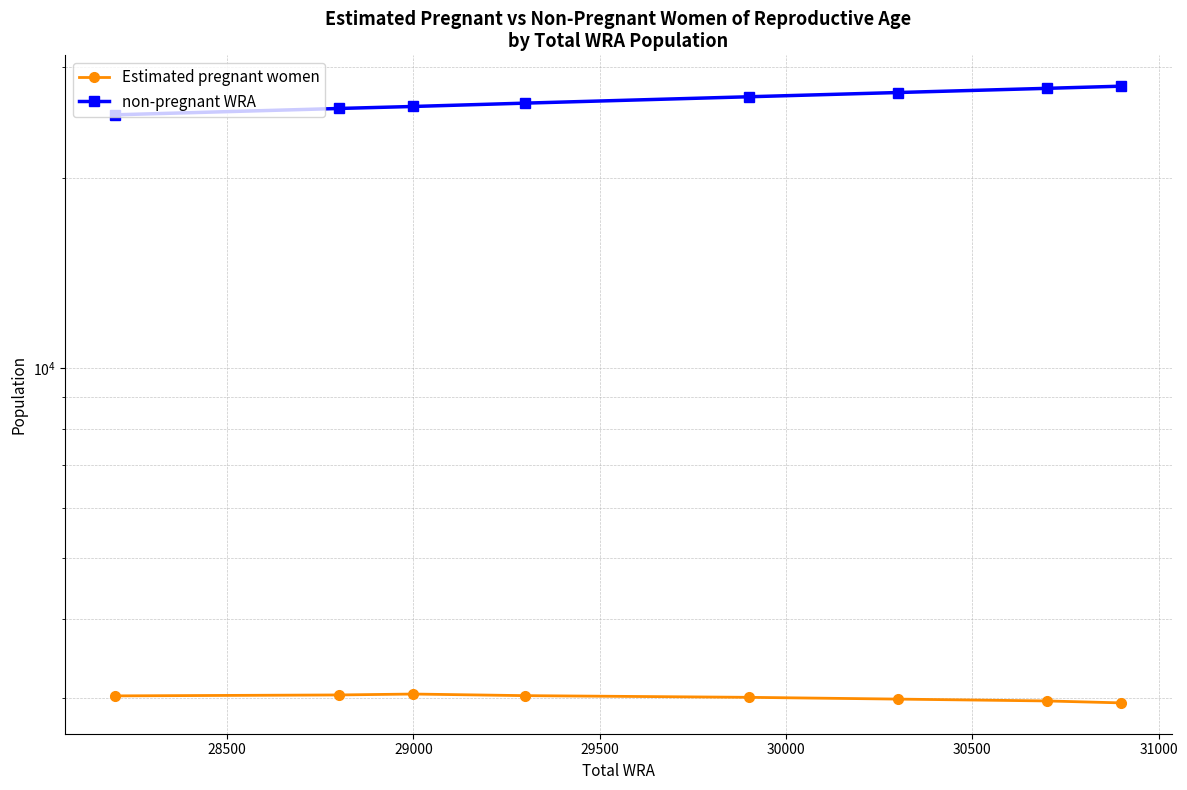

Which has a higher value, 29500 or 29000?

29000